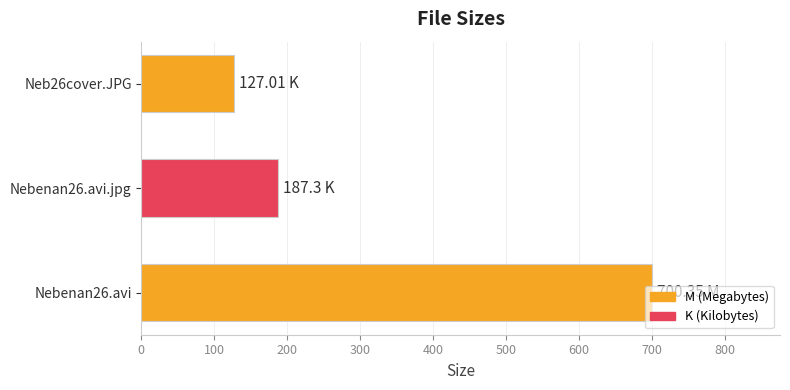

Are the bars grouped side by side (vs. stacked)?

No